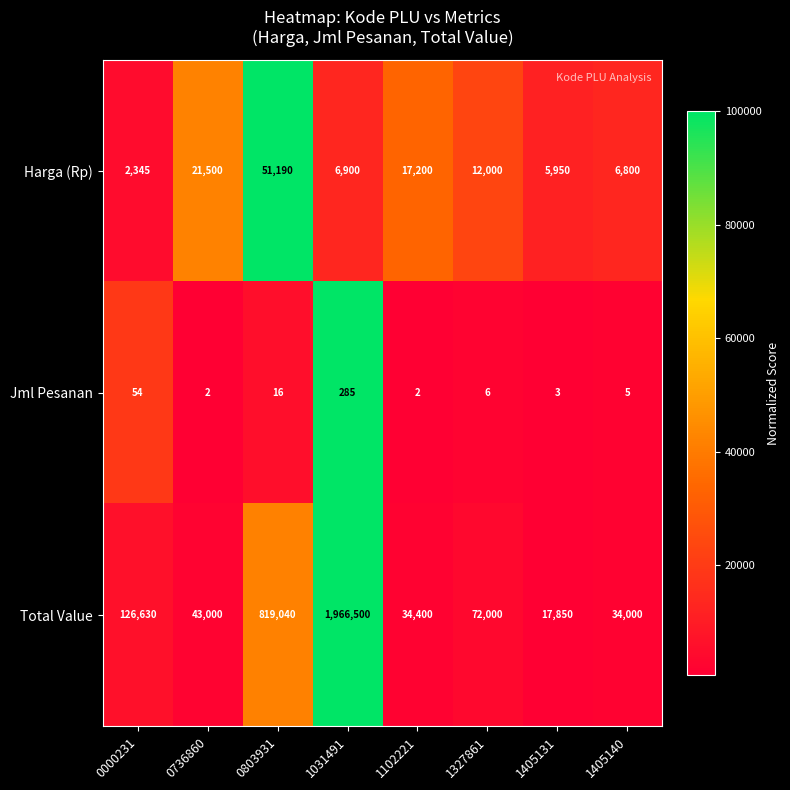

True or false: Total Value has a value of 72000 at 1327861.

True